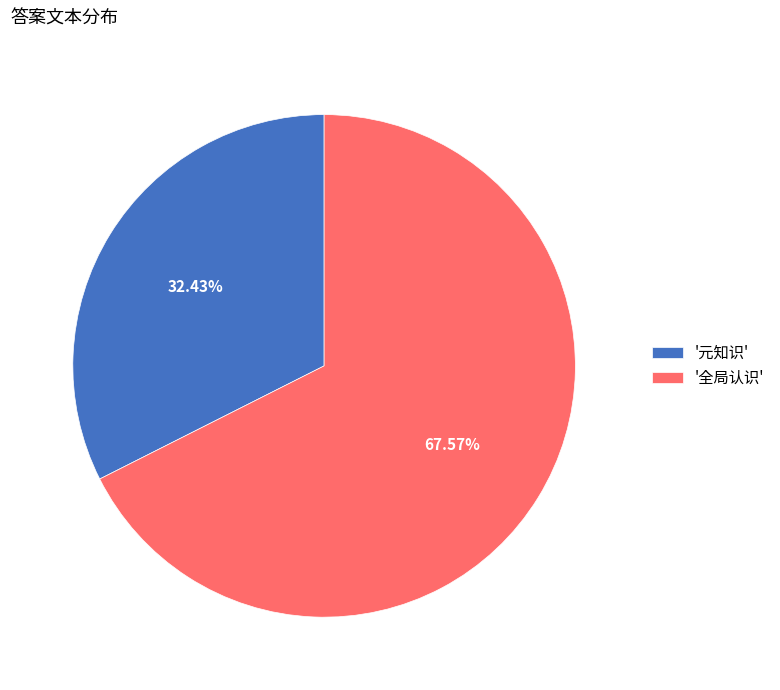

What is the majority slice?

'全局认识'